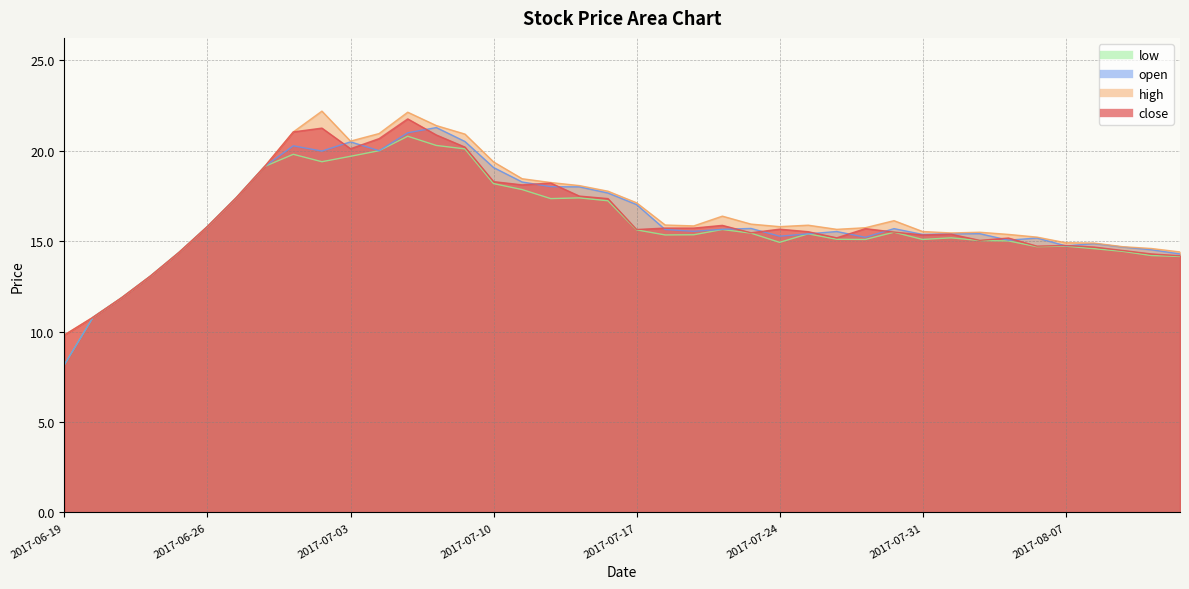

Which series ends up on top after the final intersection of open and close?

open